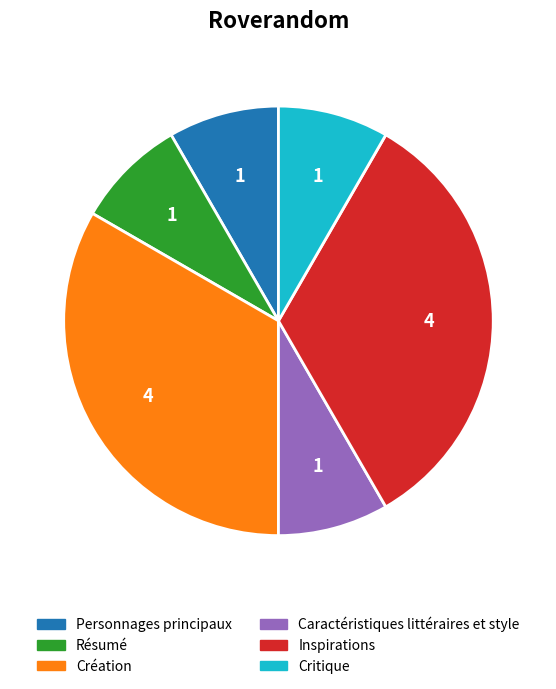

Is the sum of Caractéristiques littéraires et style and Inspirations greater than half?

No